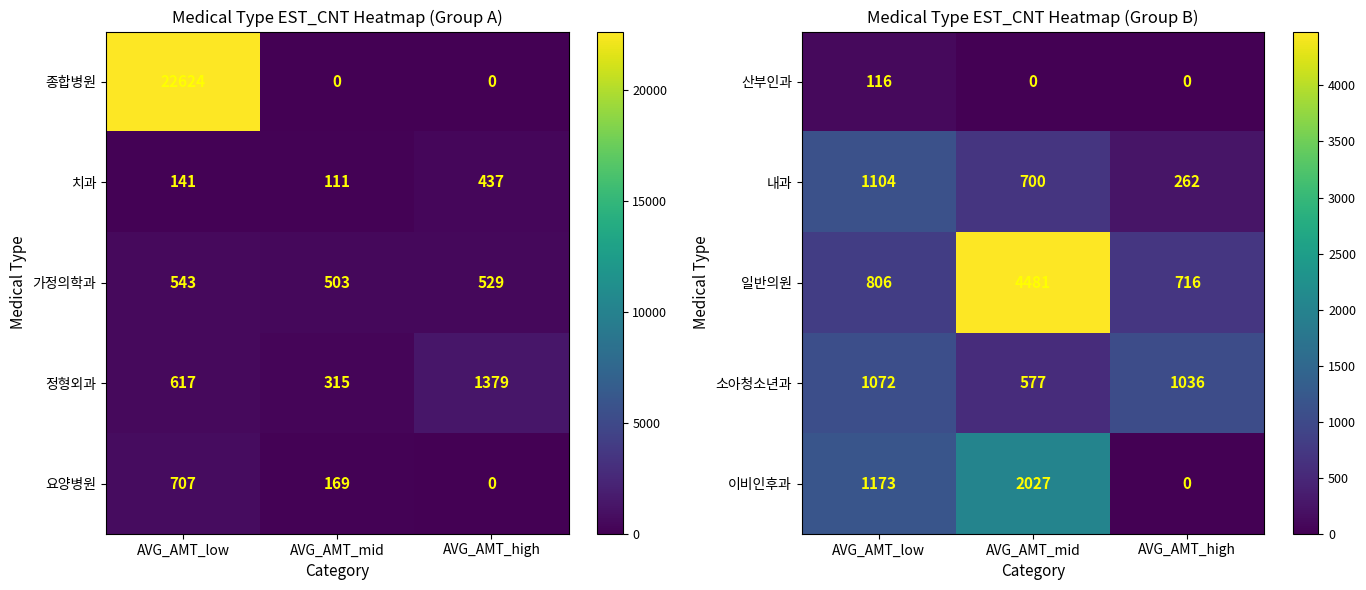

True or false: 이비인후과 has a value of 2768 at AVG_AMT_mid.

False